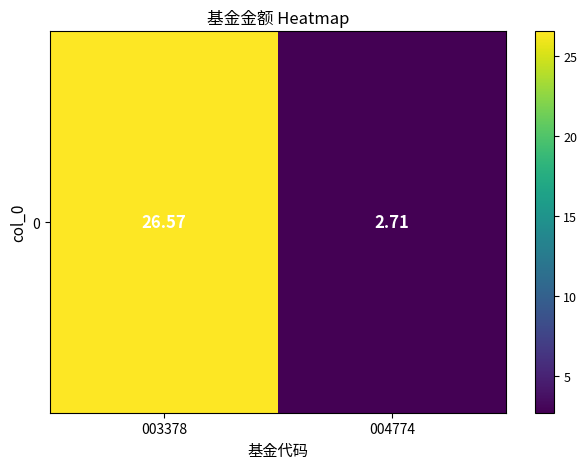

How many values are below 26?

1